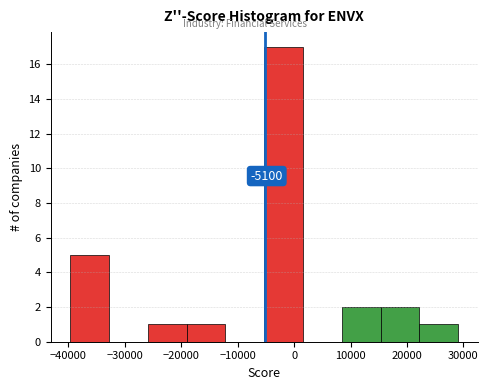

Over which range of the x-axis is the bar tallest?

-5000 to 2000